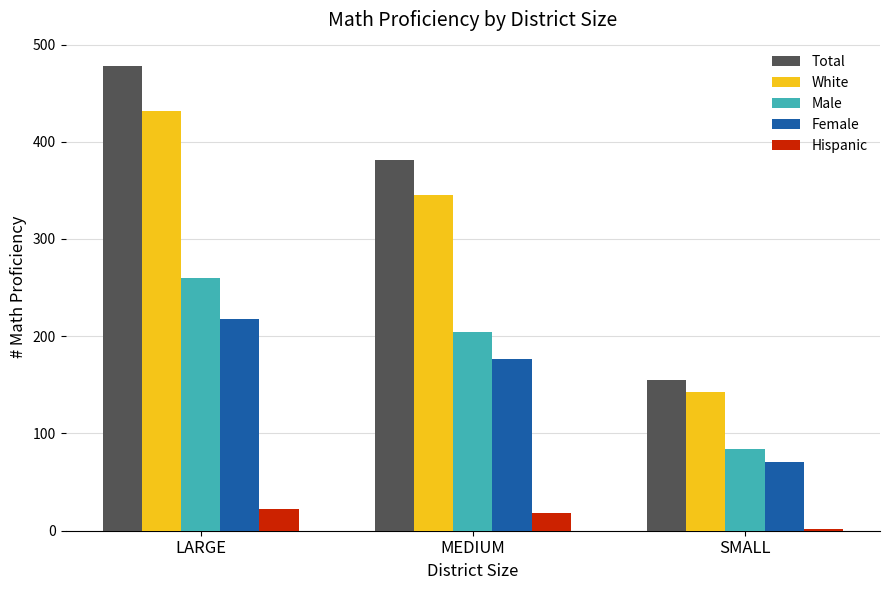

What is the value of the Female bar at the 2nd from the left?

177